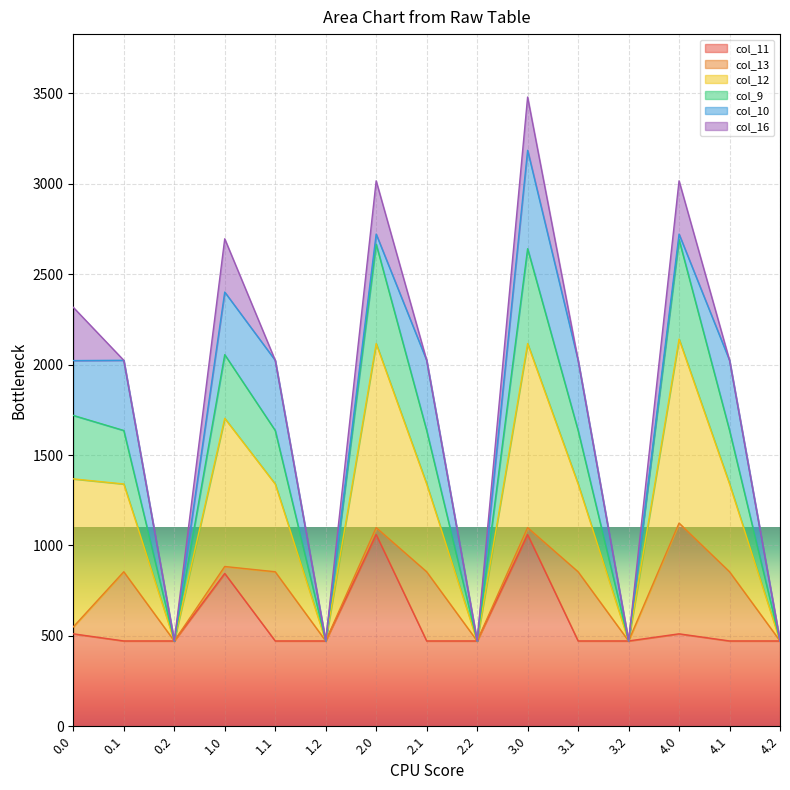

At which category is the sum across all series the highest?

3.0